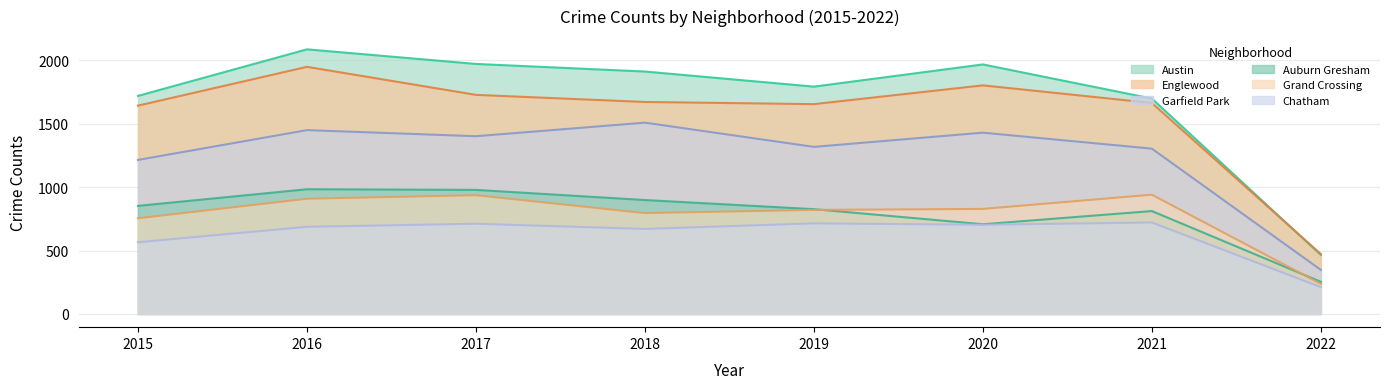

Rank the categories by Grand Crossing value from highest to lowest.

2021, 2017, 2016, 2020, 2019, 2018, 2015, 2022